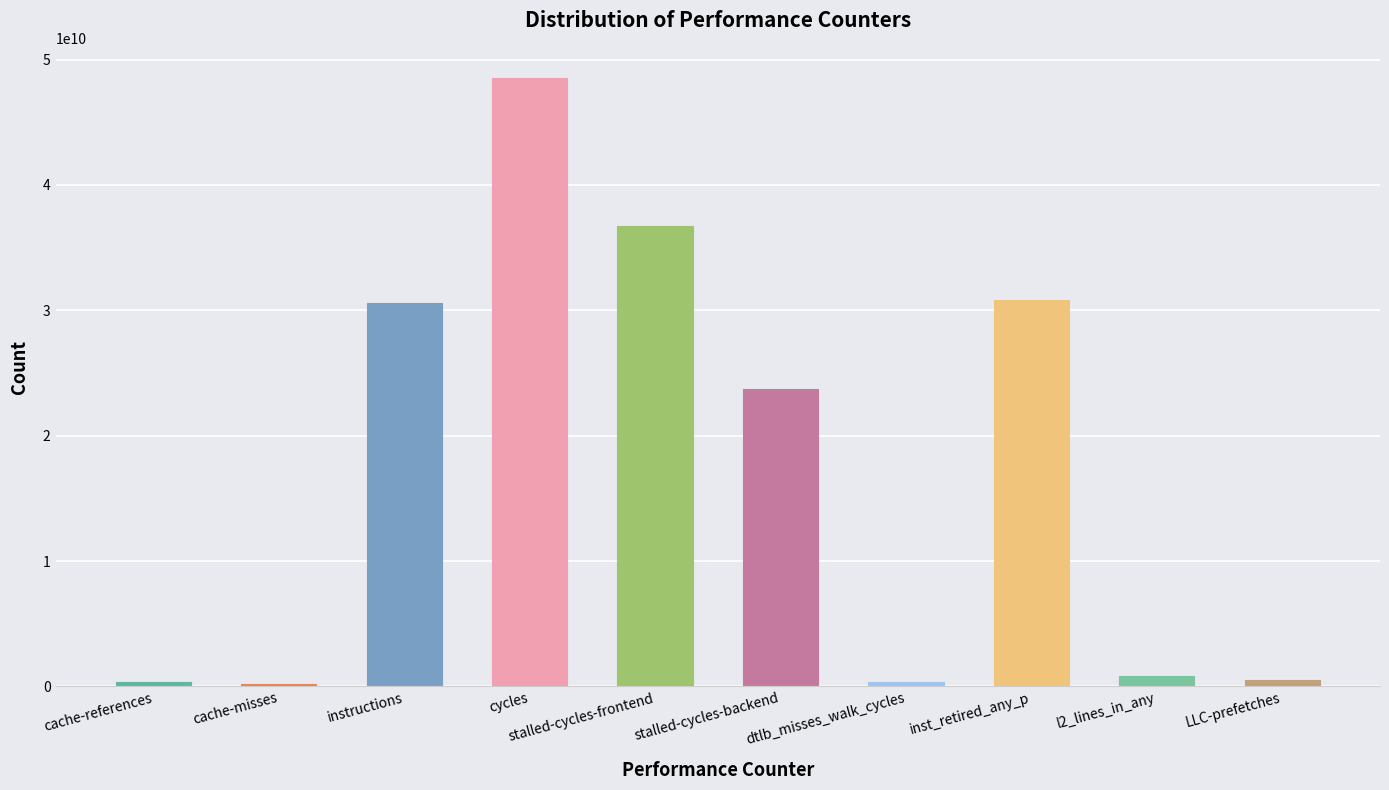

Read the value at l2_lines_in_any.

830500744